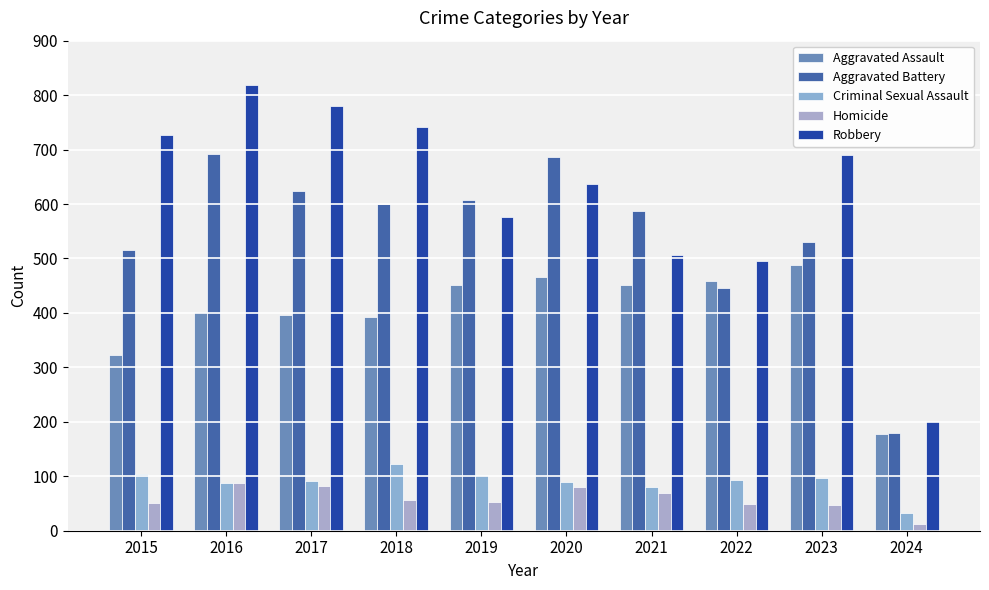

List the series in order of their peak value, highest first.

Robbery, Aggravated Battery, Aggravated Assault, Criminal Sexual Assault, Homicide